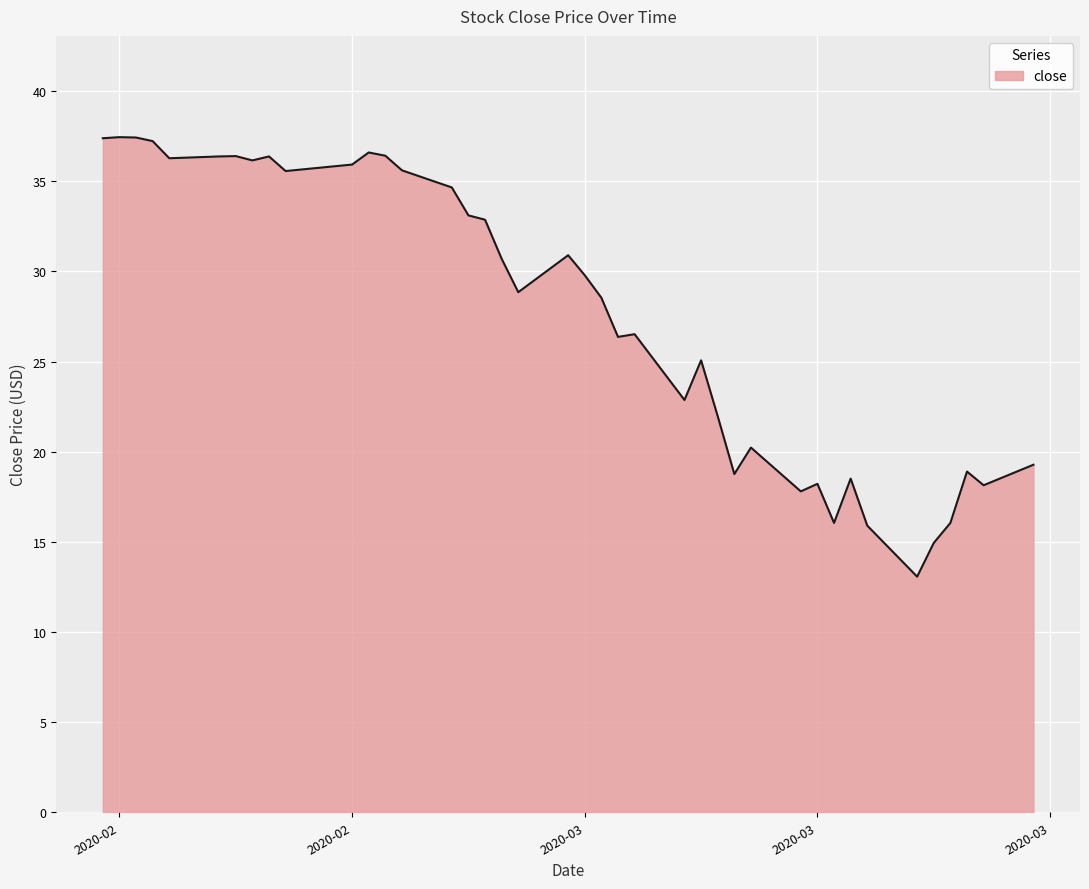

What is the difference between the maximum and minimum values?

24.4